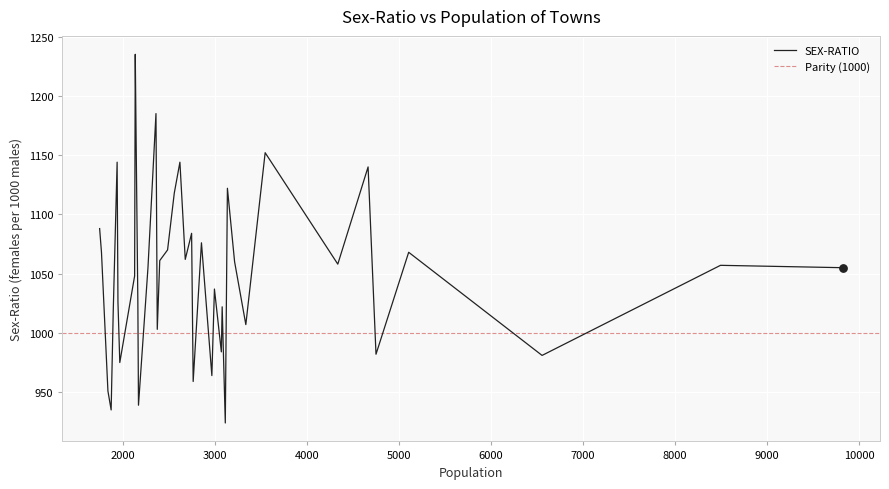

Between 1750 and 2997, which is larger?

1750